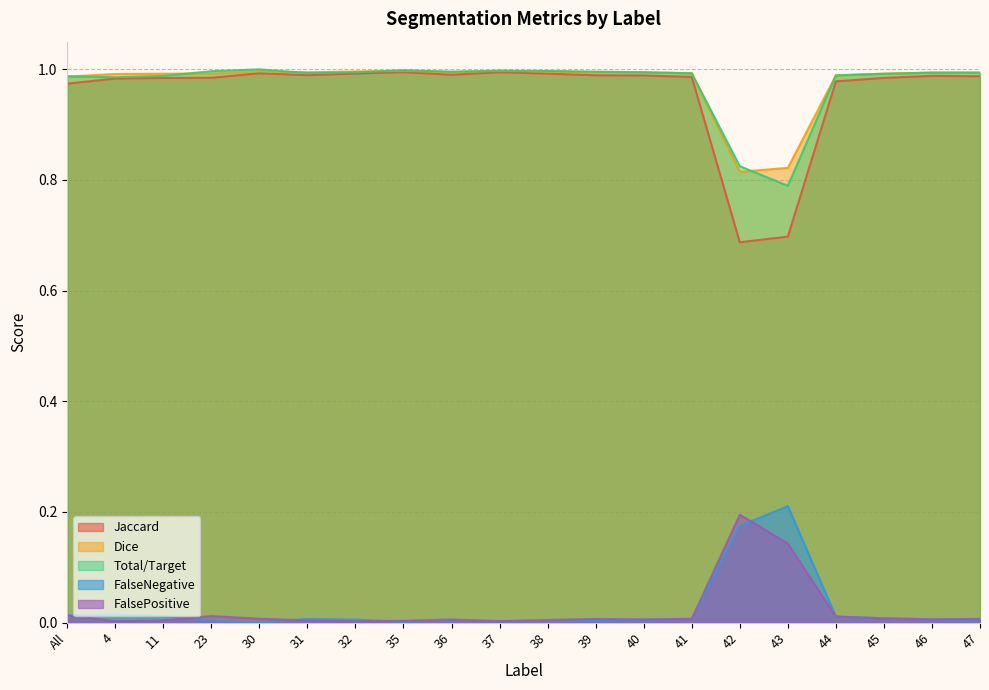

What are all the series names shown in the legend?

Jaccard, Dice, Total/Target, FalseNegative, FalsePositive